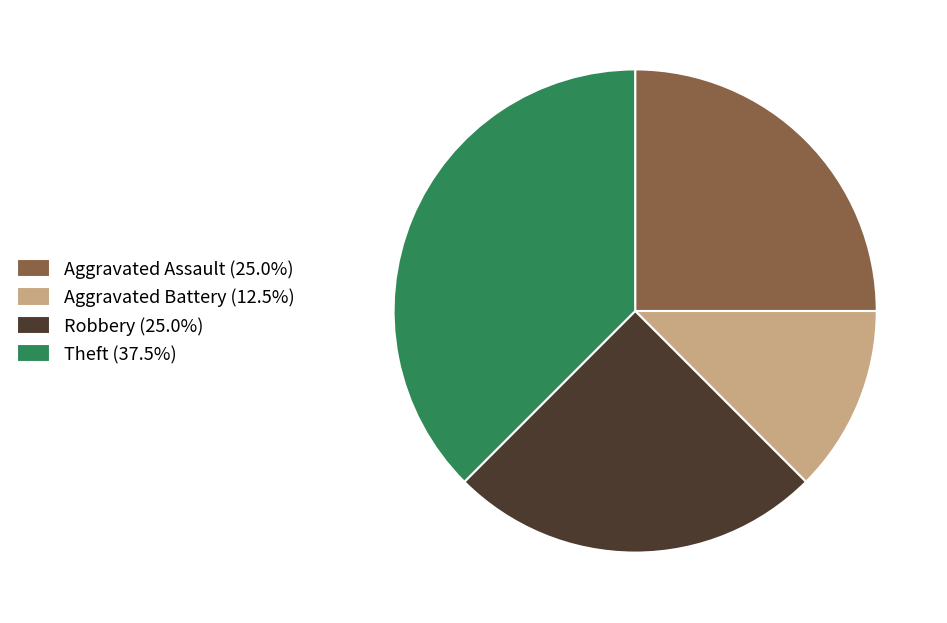

What is the largest slice in the pie chart?

Theft